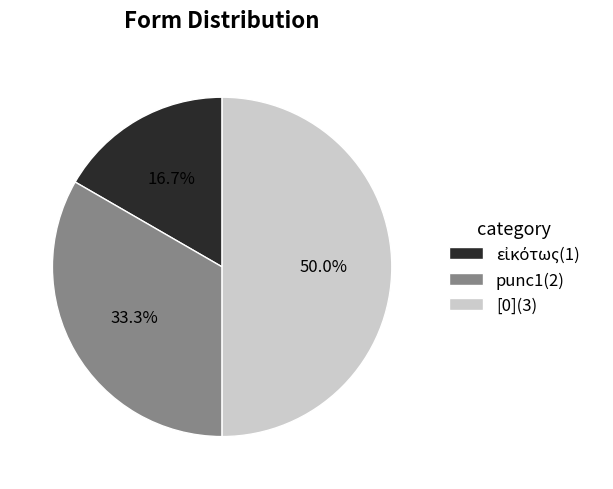

What portion of the pie excludes [0](3)?

50.0%